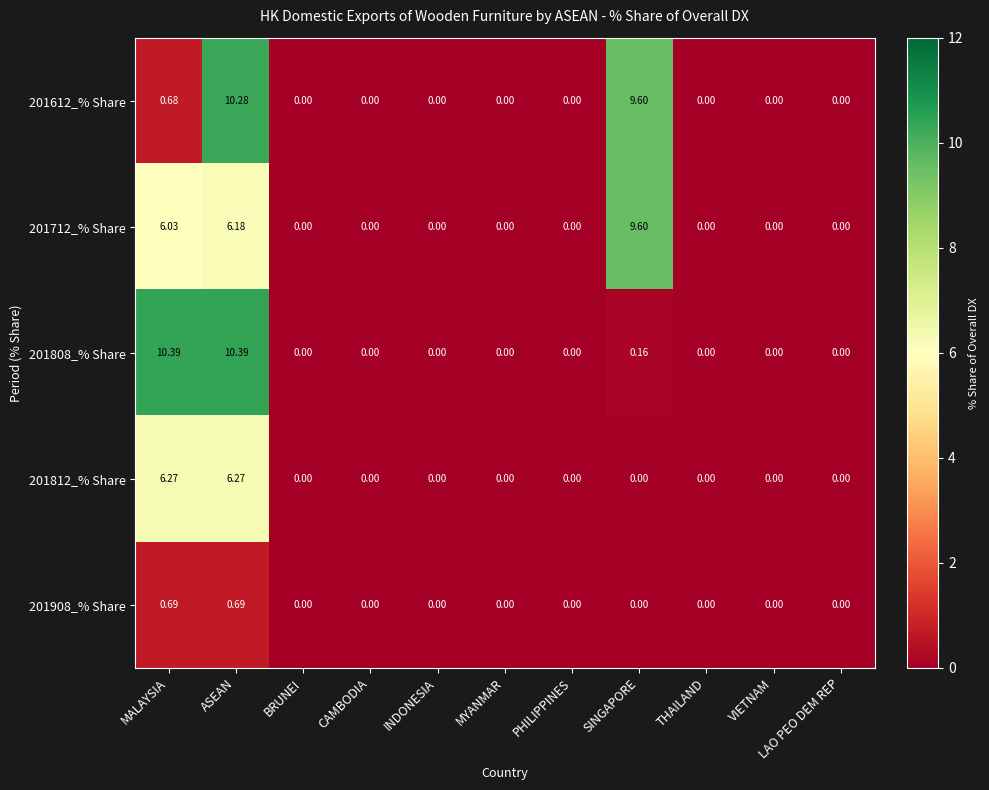

At which label is 201612_% Share closest to 5?

MALAYSIA